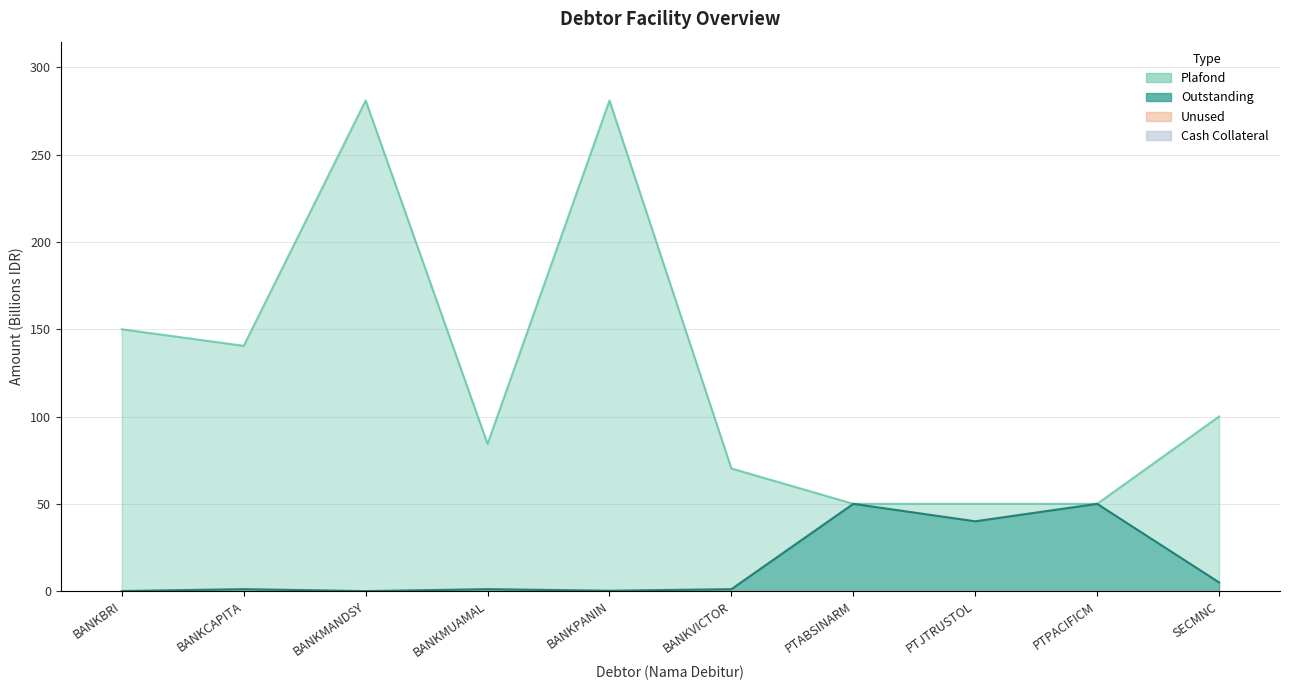

Between BANKBRI and PTABSINARM, which series saw the biggest shift?

Plafond